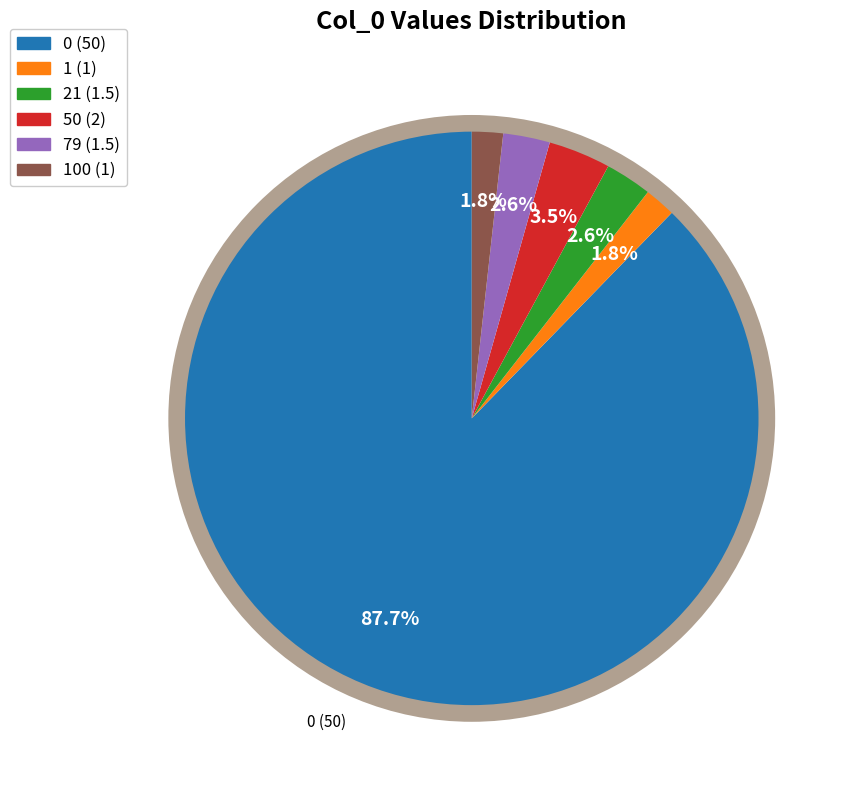

Does any single category account for the majority?

Yes